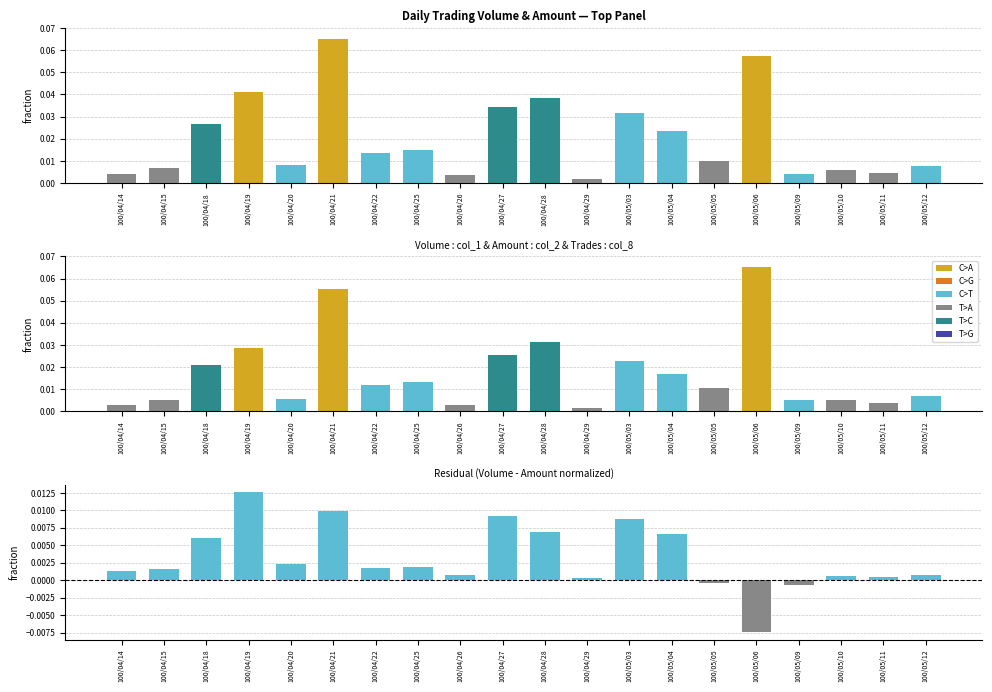

What is the total value across all series at 100/04/18?

0.1